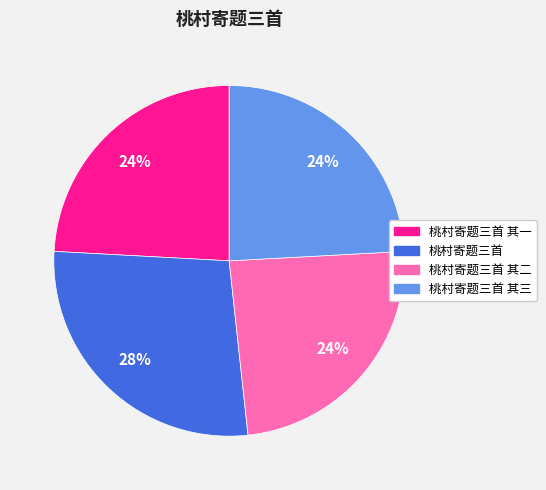

Is the sum of 桃村寄题三首 其二 and 桃村寄题三首 其三 greater than half?

No